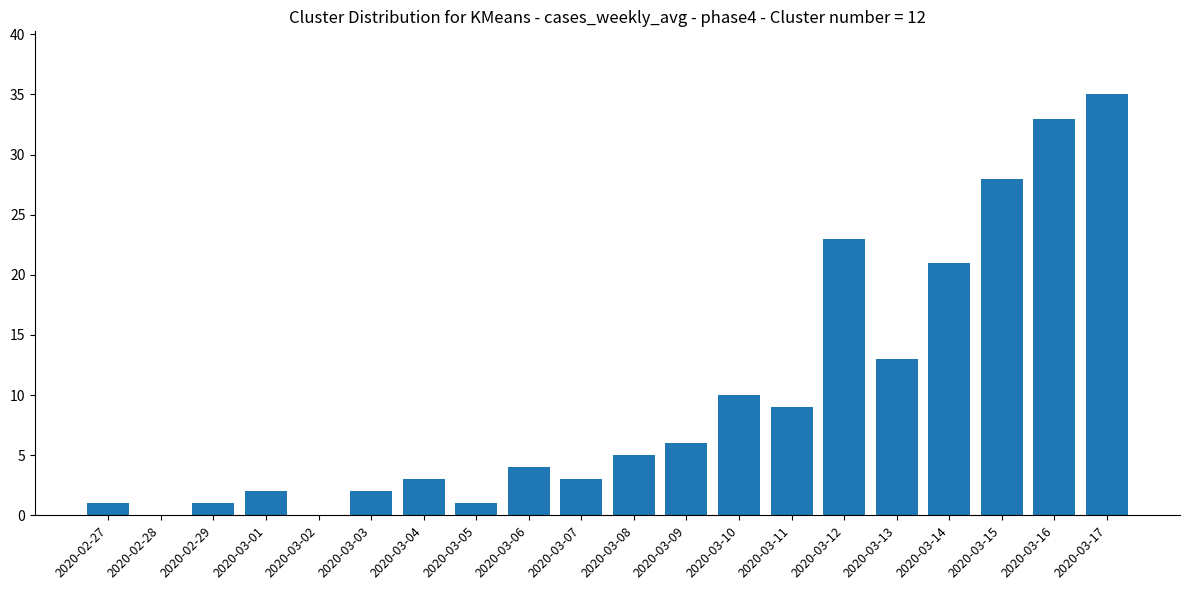

Reading right to left, transcribe all the data shown in this chart.

35	33	28	21	13	23	9	10	6	5	3	4	1	3	2	0	2	1	0	1